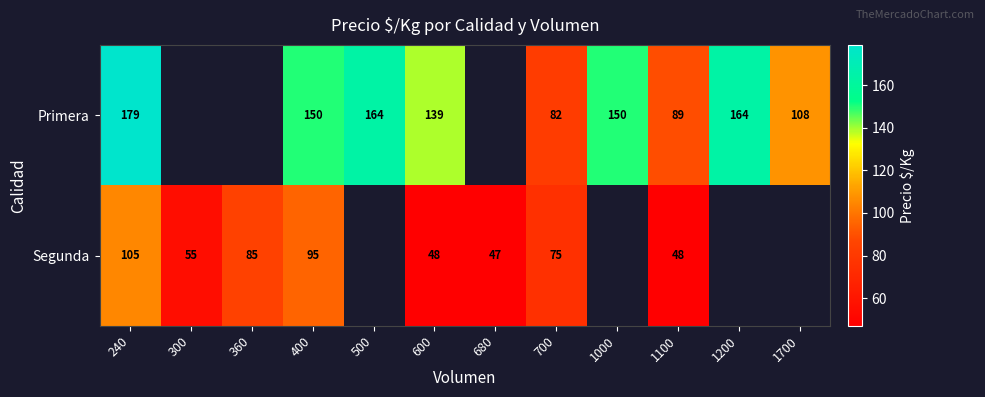

What is the difference between the Primera values at 1000 and 240?

29